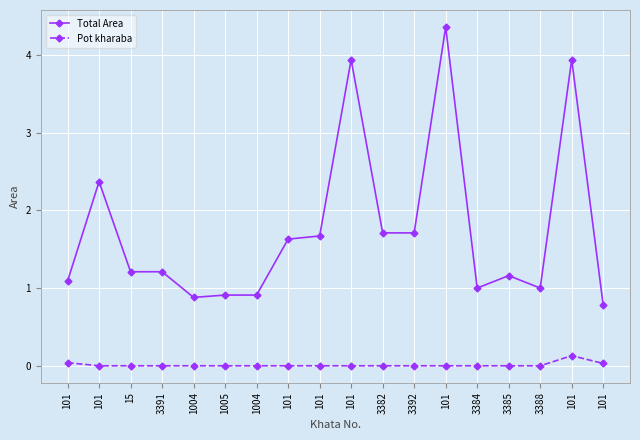

What is the greatest value displayed?

4.4